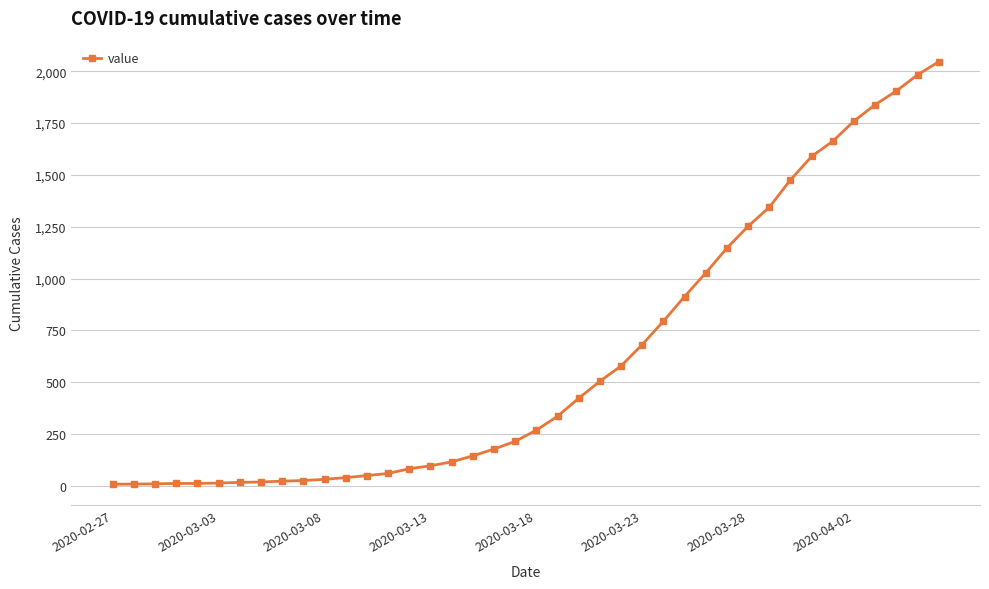

What is the difference between the maximum and minimum values?

2039